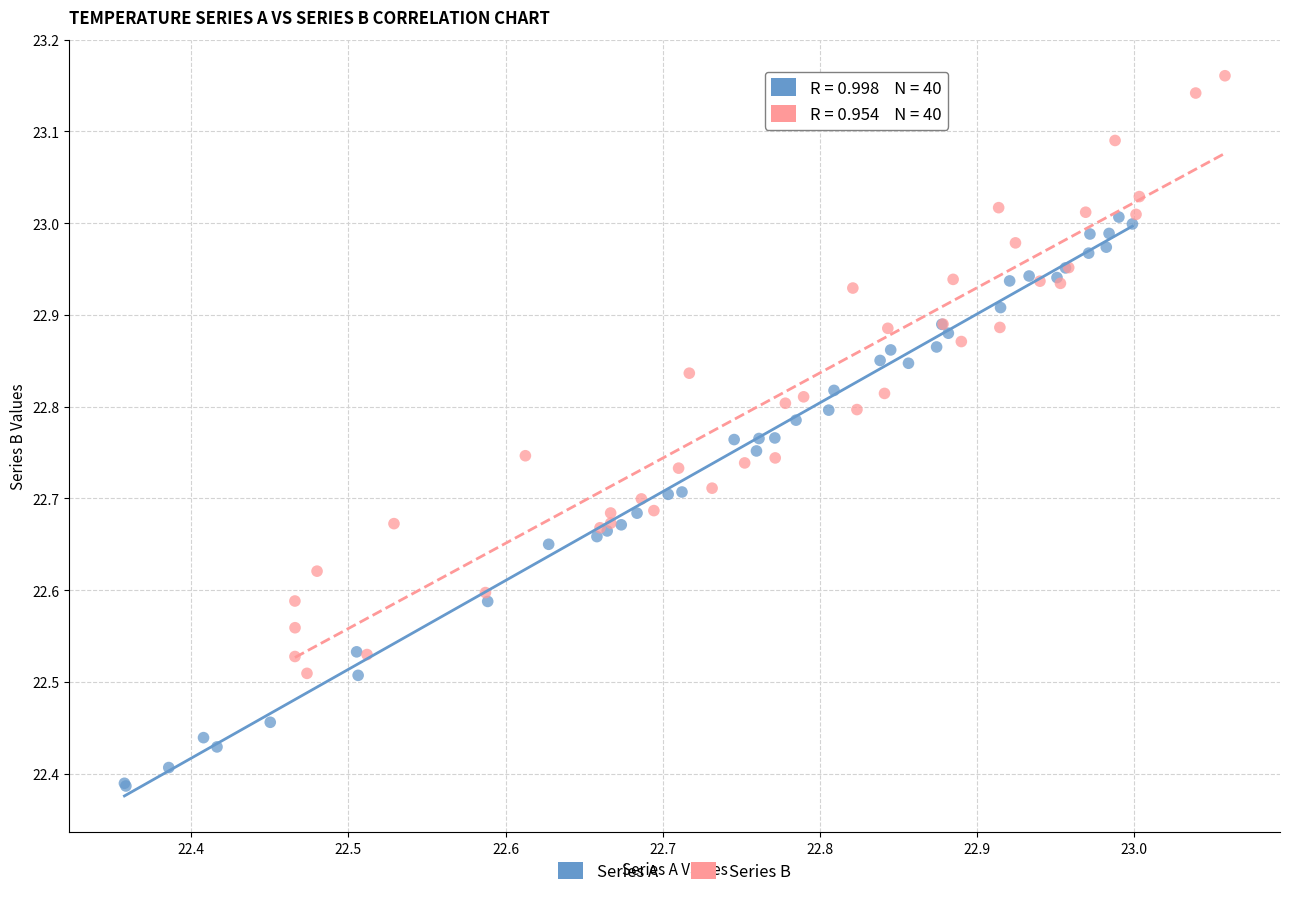

Which series reaches the maximum Y coordinate?

Series B